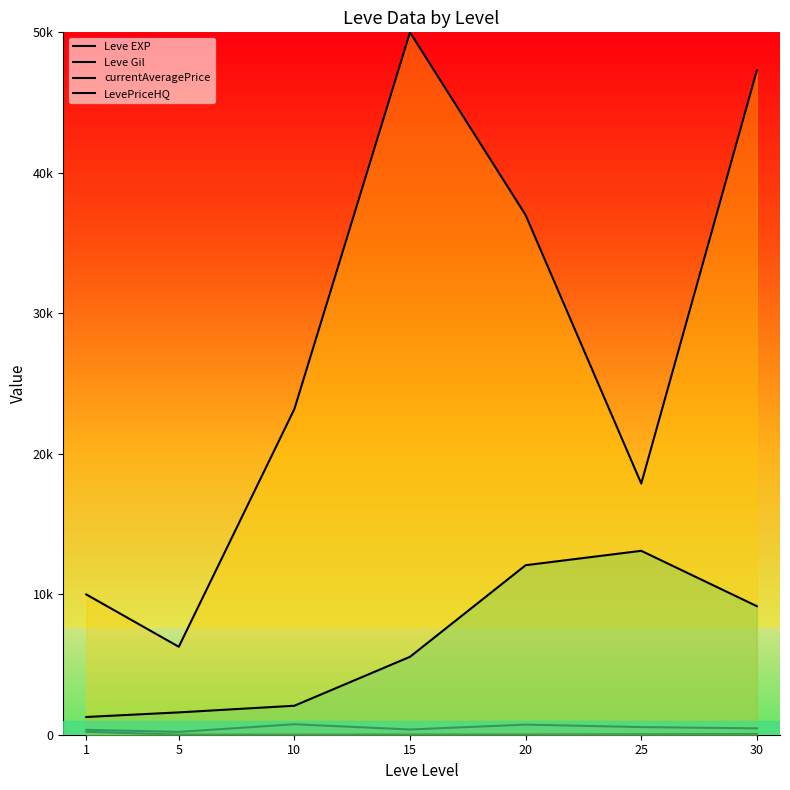

What are all the series names shown in the legend?

Leve EXP, Leve Gil, currentAveragePrice, LevePriceHQ